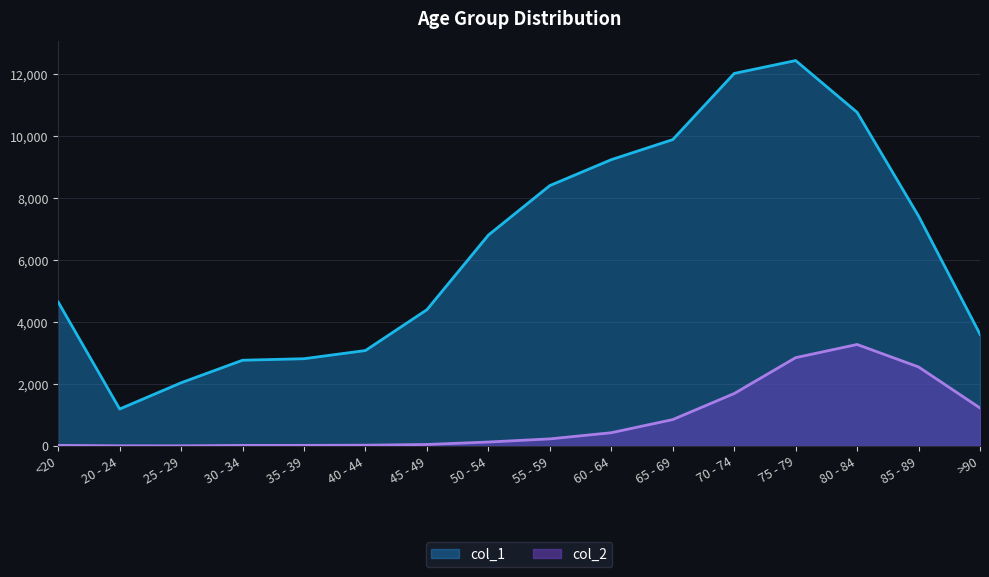

Reading left to right, list all the values displayed in this chart.

col_1: 4641	1191	2038	2765	2814	3078	4396	6803	8400	9236	9883	12018	12434	10764	7417	3604
col_2: 18	4	3	17	18	24	47	126	227	426	850	1690	2848	3273	2548	1224